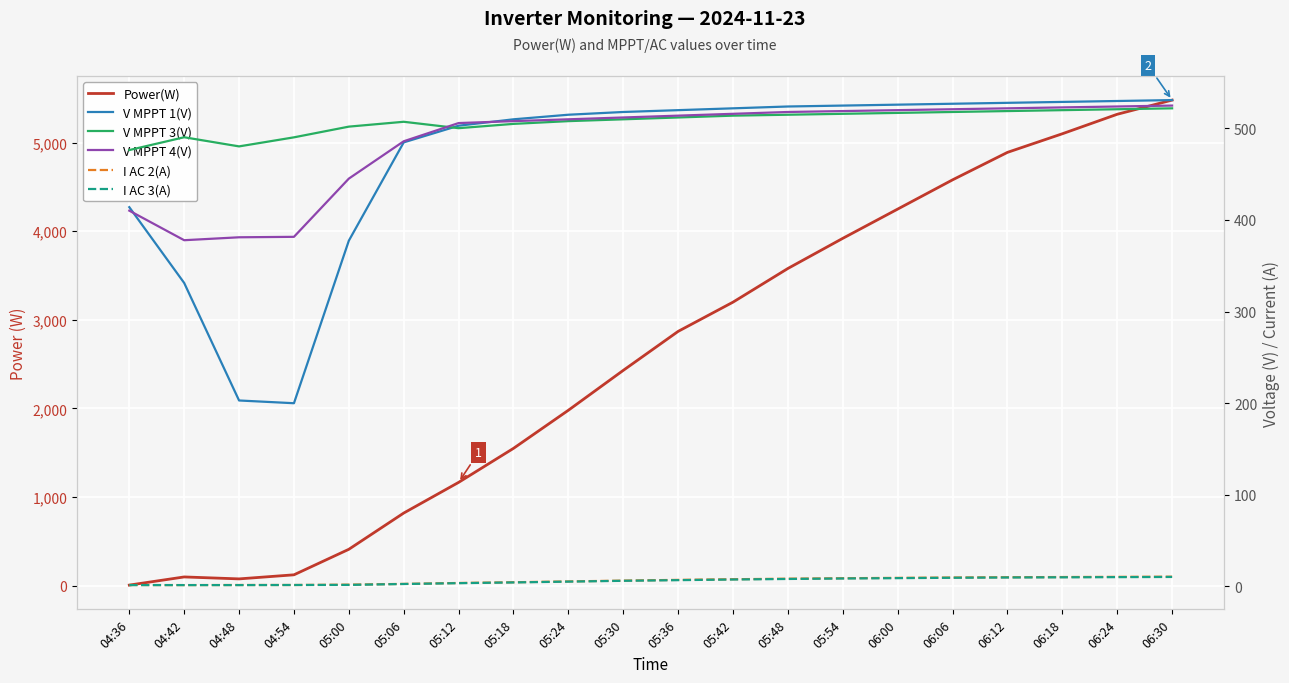

What is the spread (max minus min) of values at 05:06?

817.7